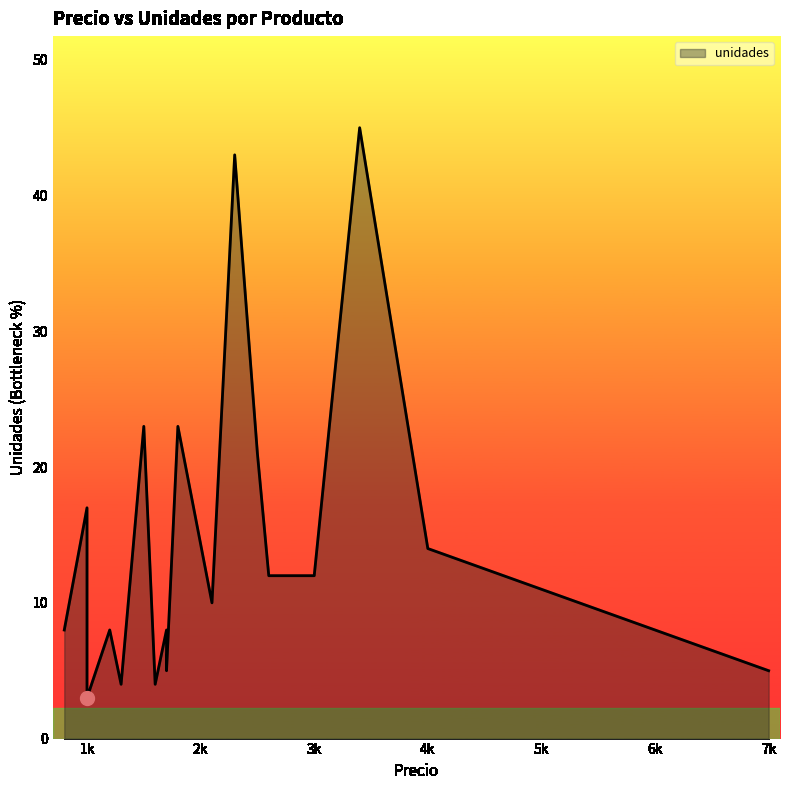

The chart shows a value of 2 at Manzana. True or false?

False